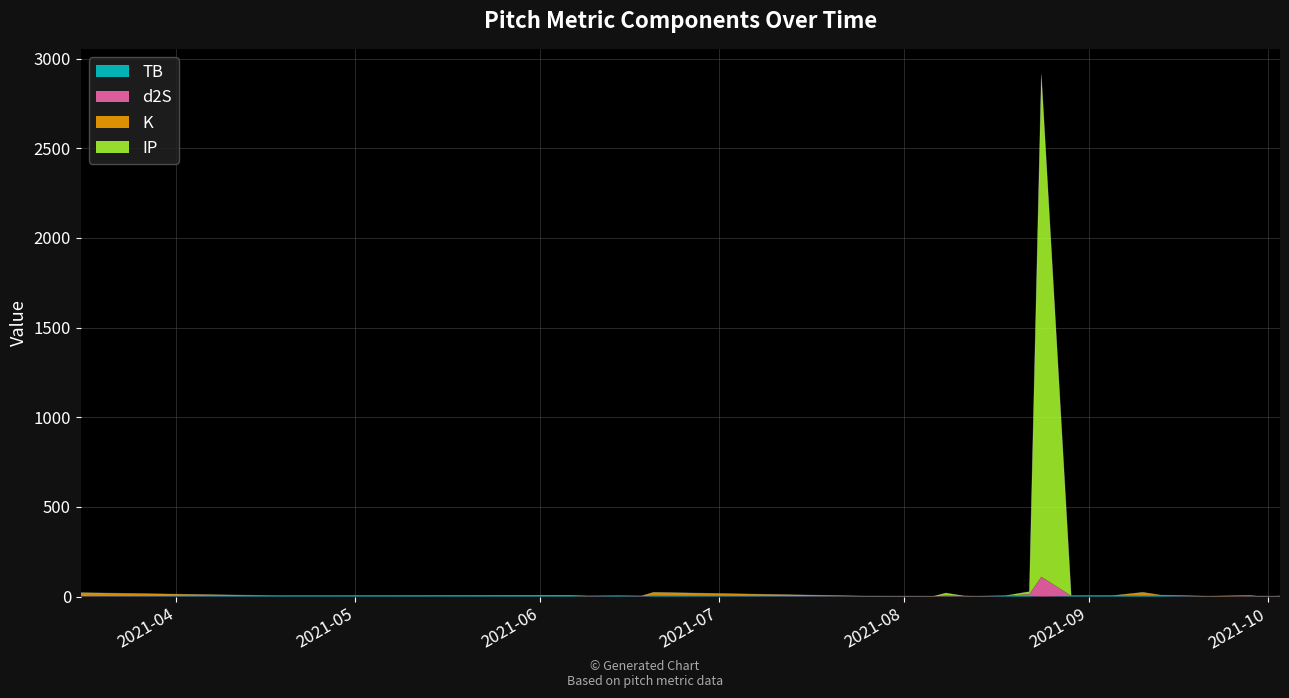

Does the chart display data point markers on the line(s)?

No